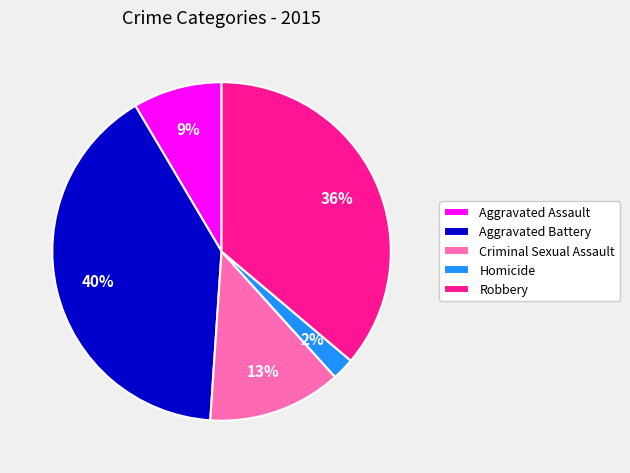

To the nearest percent, what portion does Aggravated Assault represent?

9%